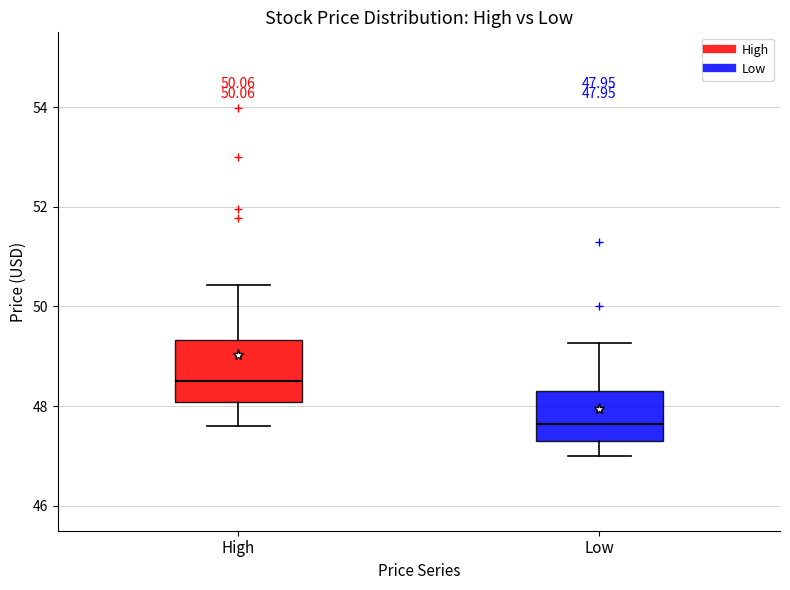

Which box has the lowest median line?

Low